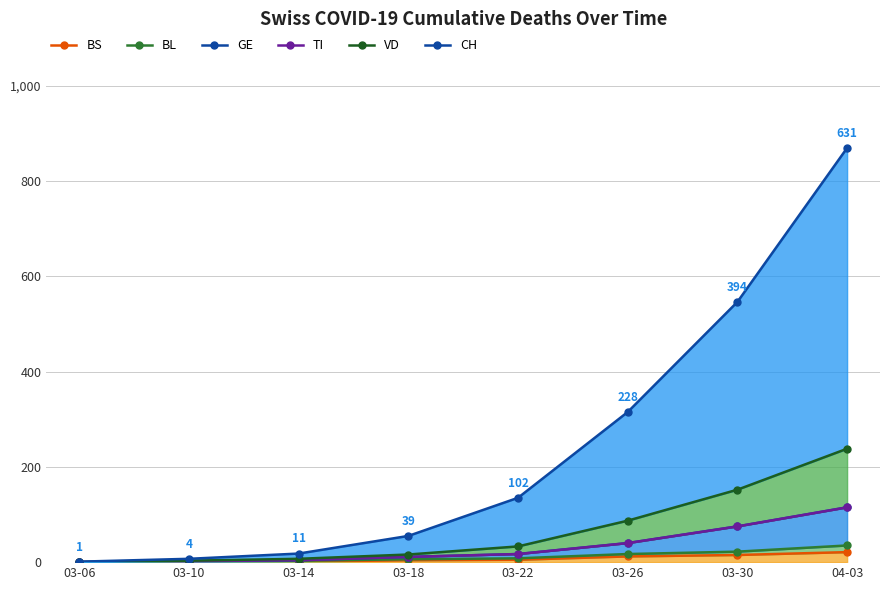

What is the average value of the GE series?

33